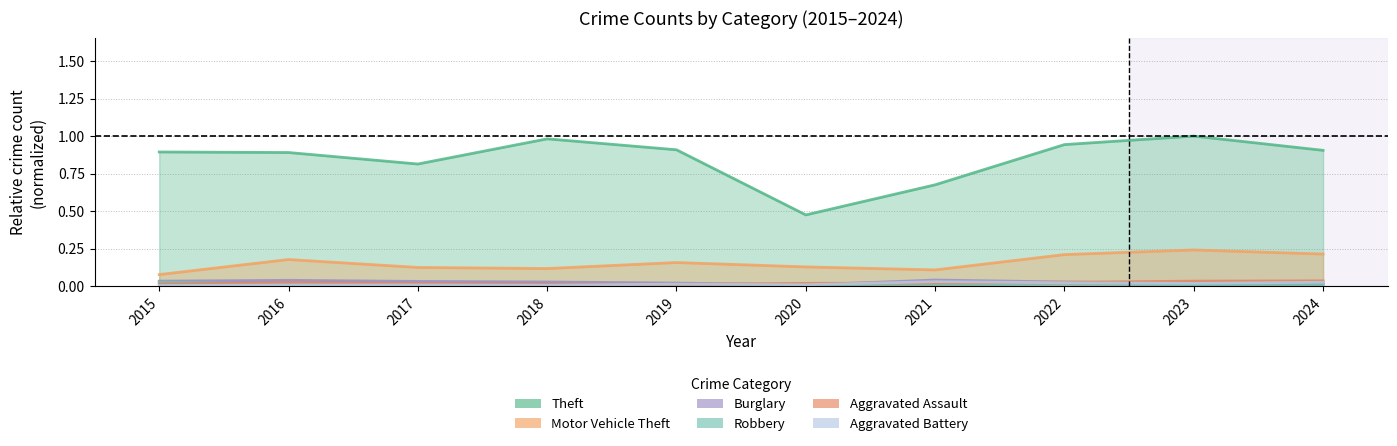

What is the spread (max minus min) of values at 2015?

0.9